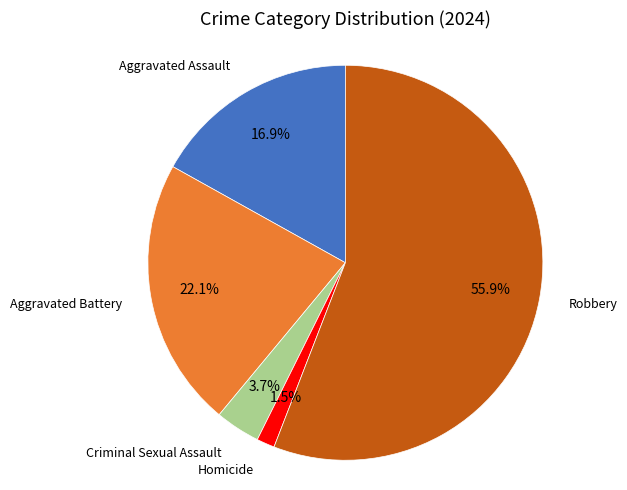

Is there any slice that represents more than half of the pie?

Yes